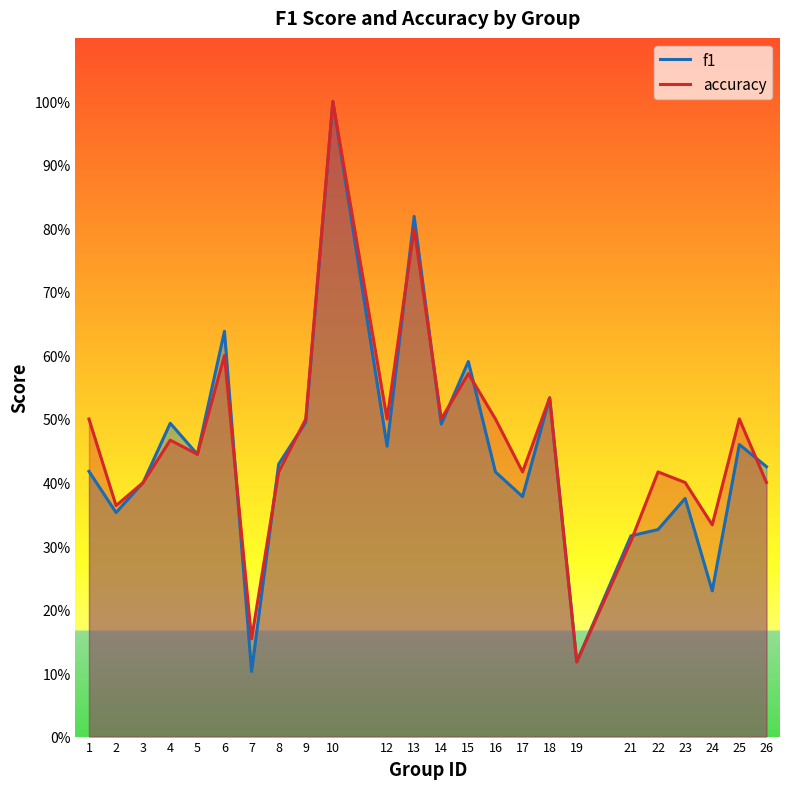

The accuracy series shows 0.6 at 15. True or false?

True